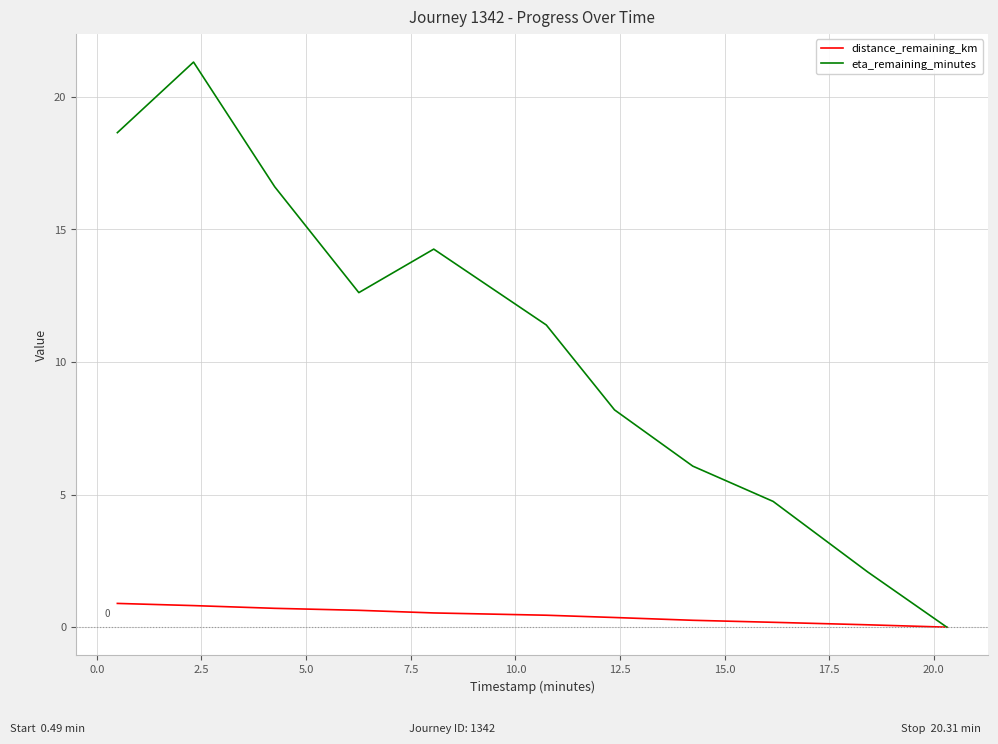

List the series in order of their overall mean, highest first.

eta_remaining_minutes, distance_remaining_km